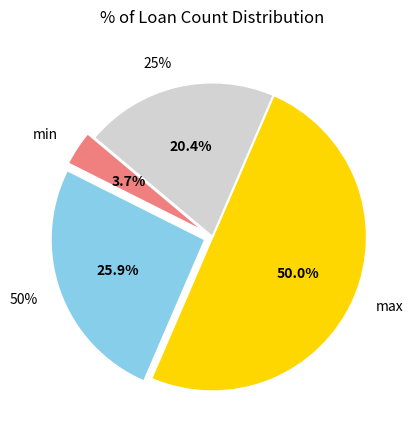

Which category has the smallest portion of the pie?

min